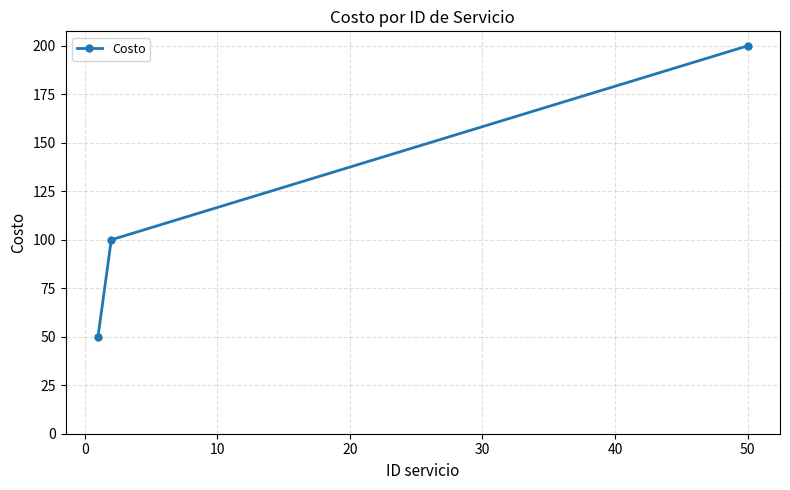

What is the sum of all values?

350